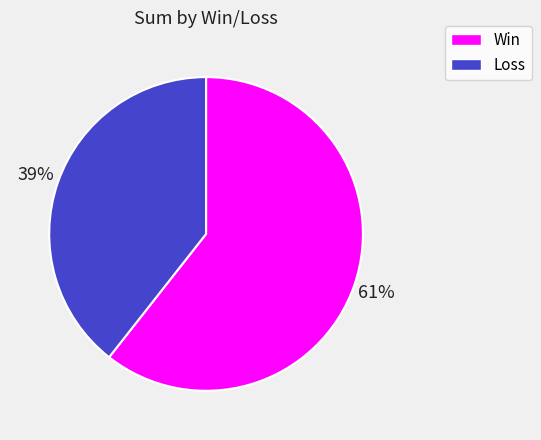

To the nearest percent, what is the average slice percentage?

50%